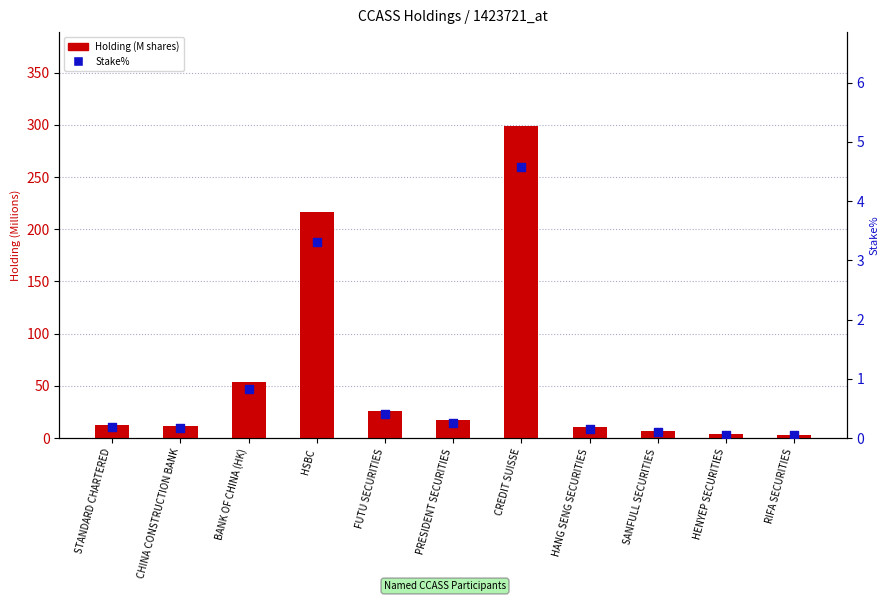

Which series has the largest total across all categories?

Holding (M shares)